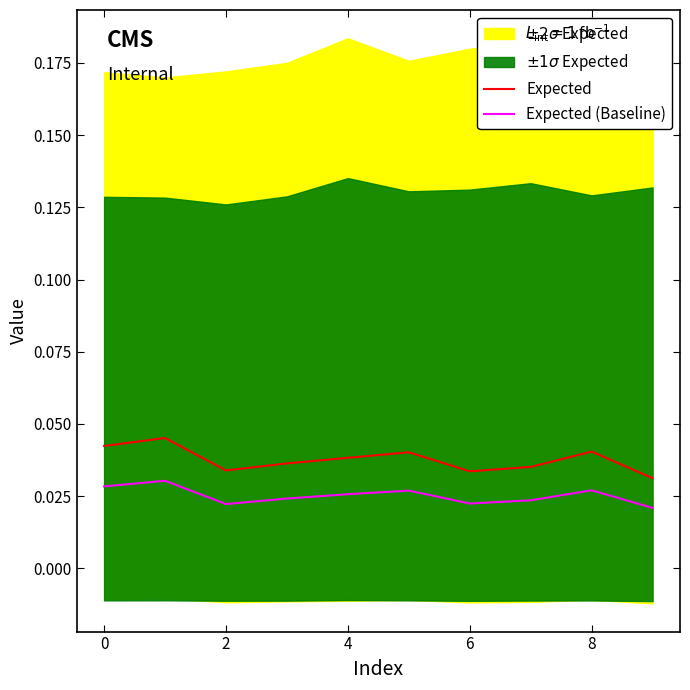

What is the total value across all series at 2?

0.1